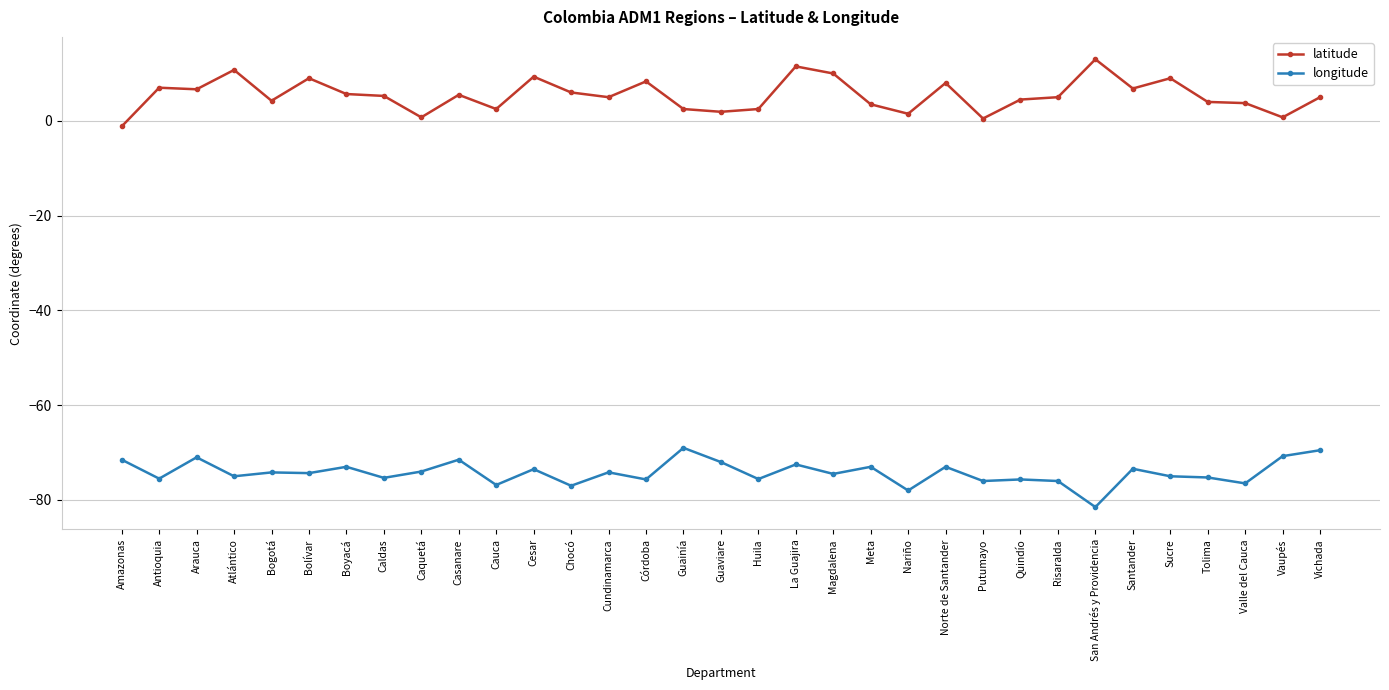

How many categories are shown in the chart?

33